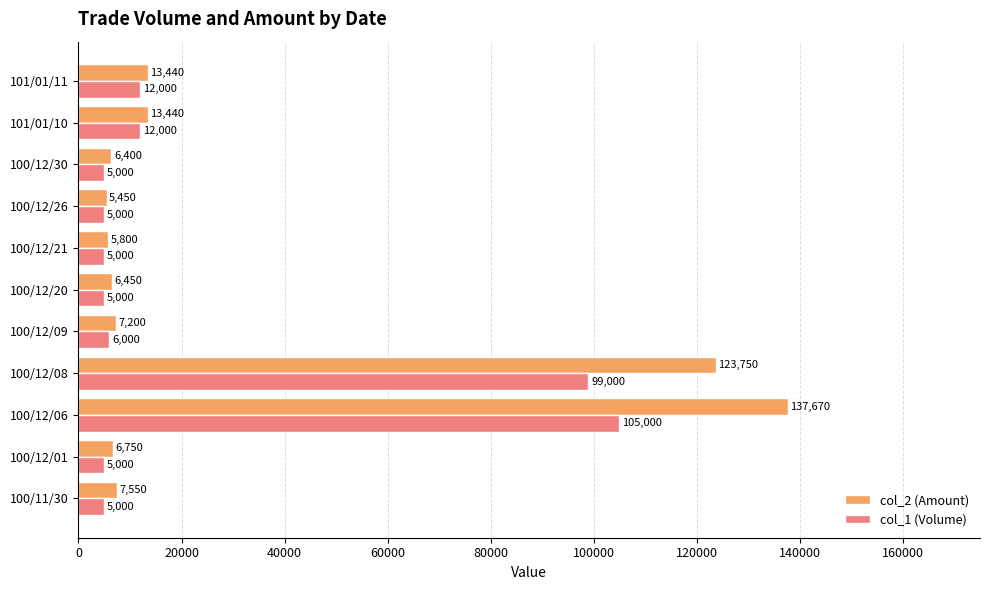

Is it true that col_1 (Volume) equals 5000 at 100/12/30?

True